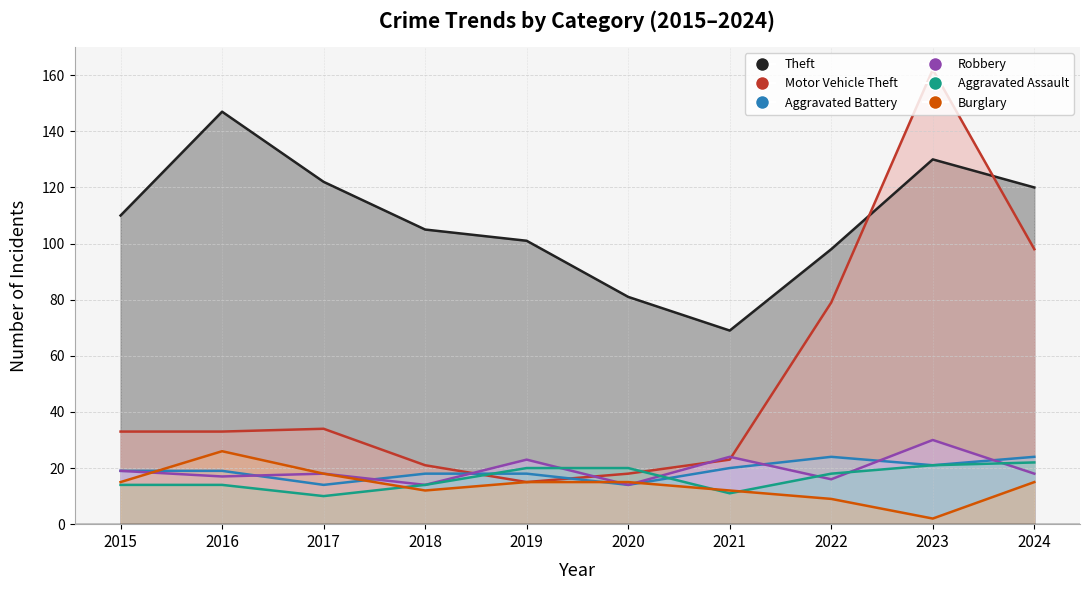

Where does the Robbery series first go above 18?

2015